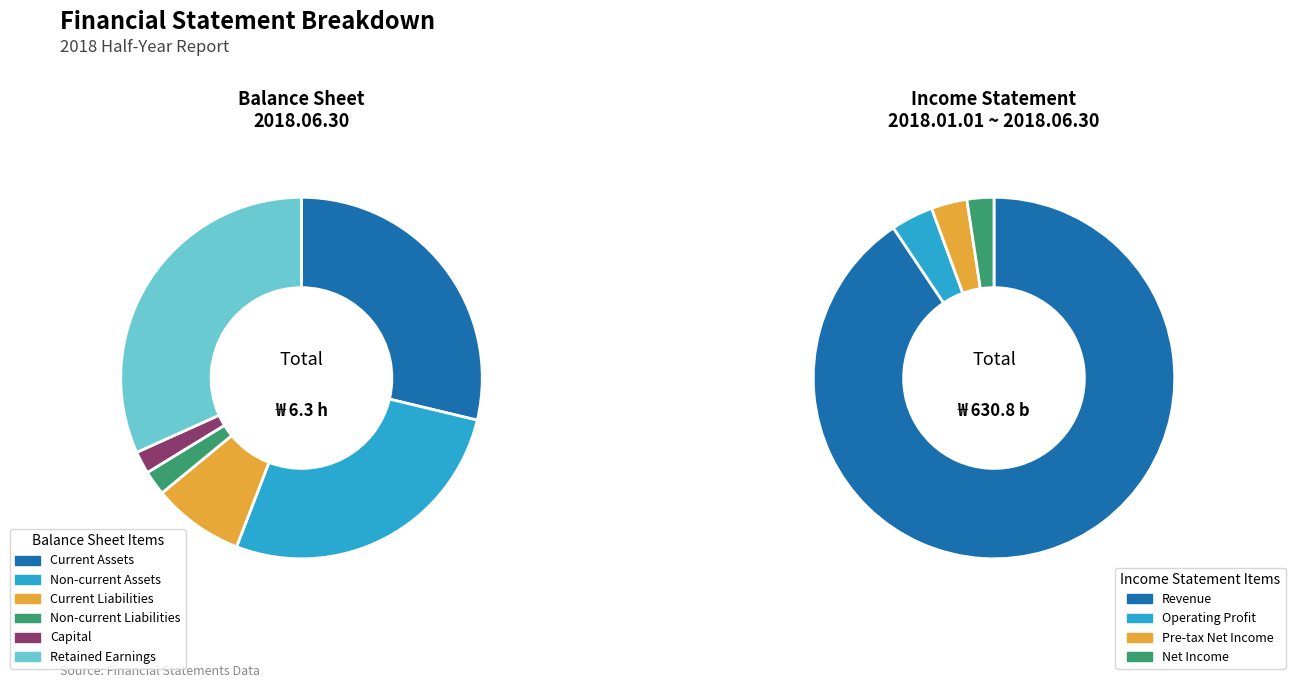

To the nearest percent, what is the average slice percentage?

17%